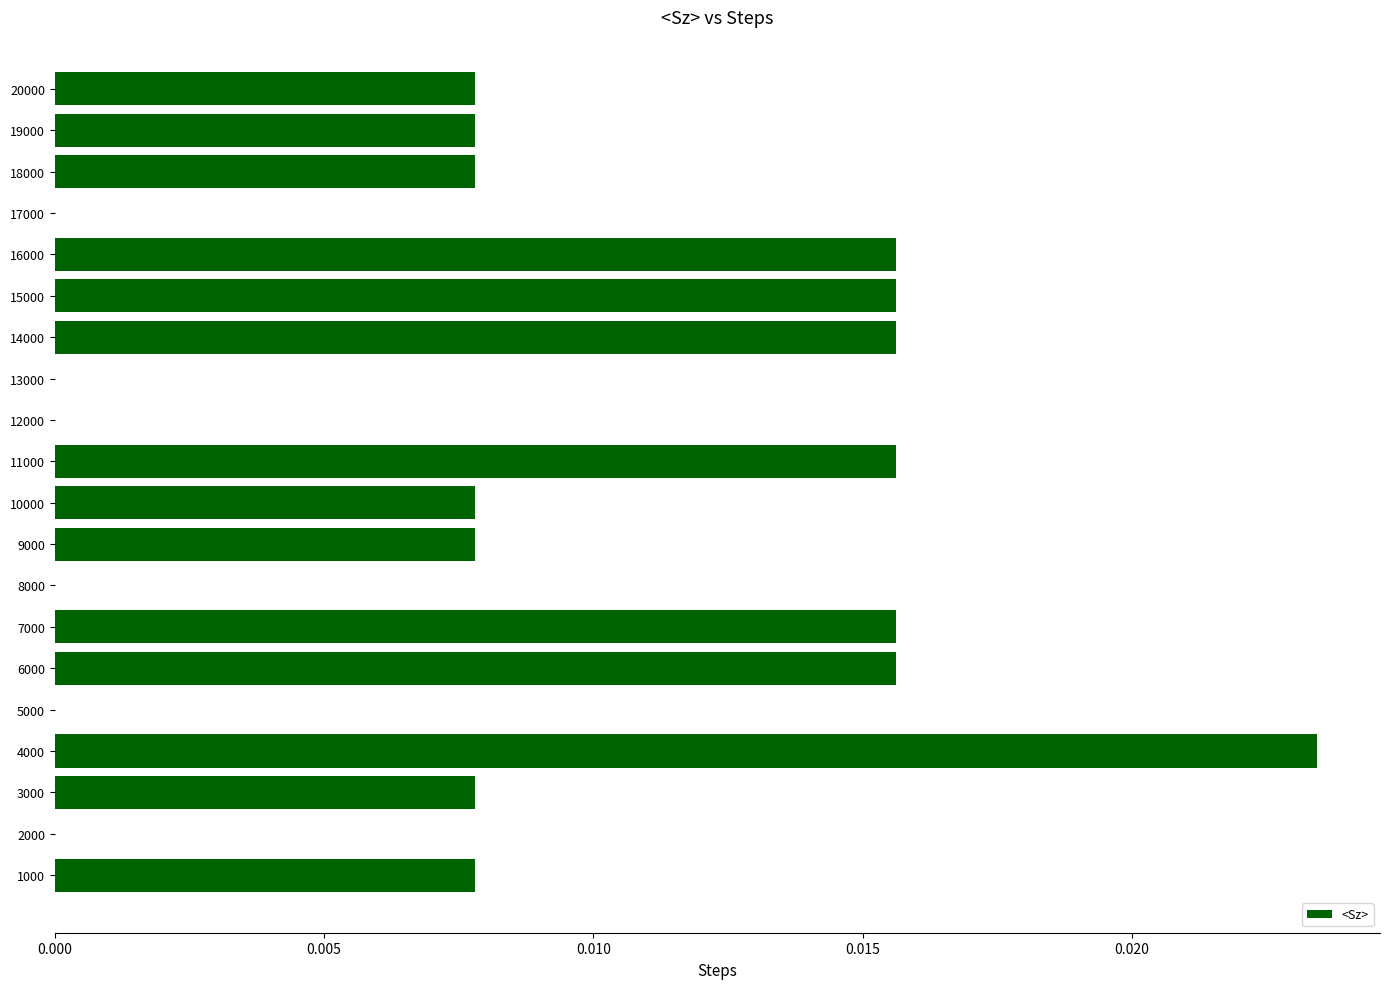

The value at 11000 is 0.0. True or false?

True